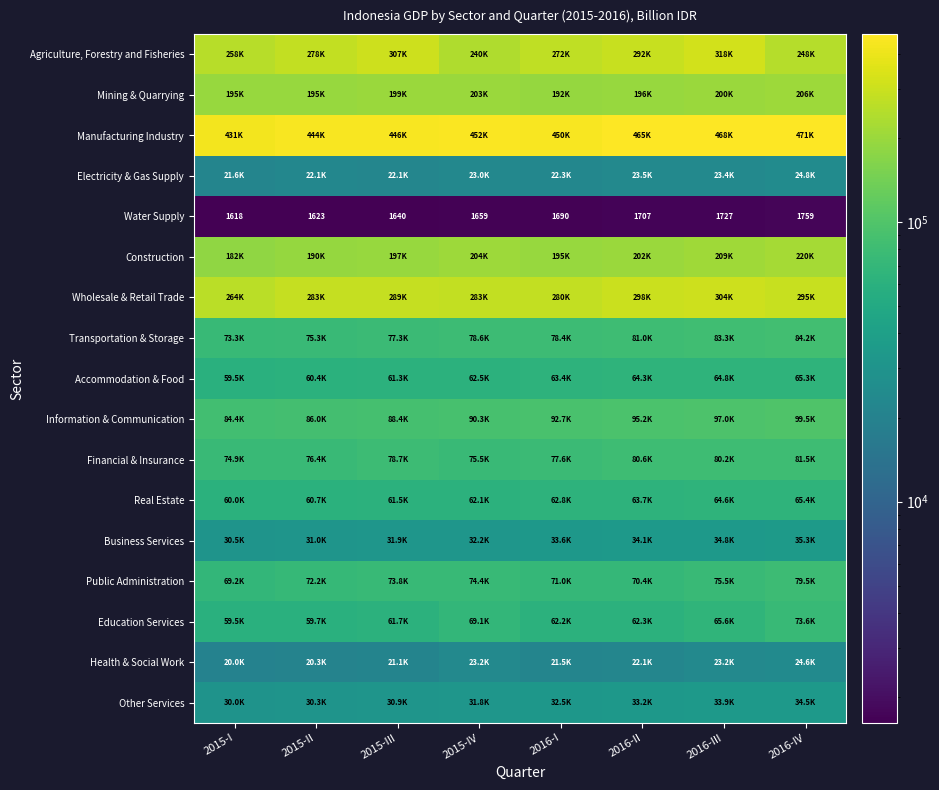

The value of Water Supply at 2016-II is 1707.0. True or false?

True